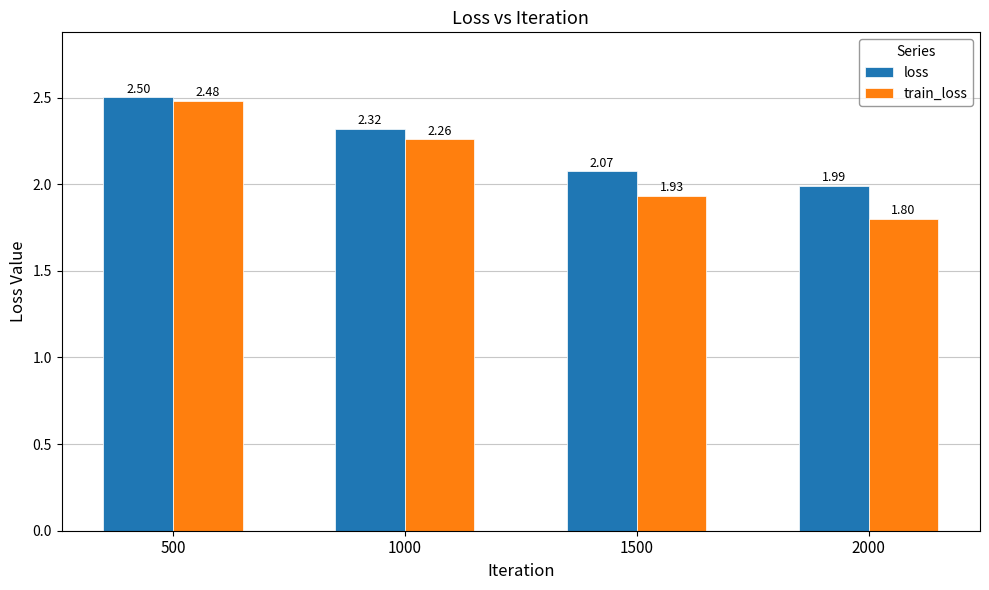

Rank the series by their average value, from lowest to highest.

train_loss, loss